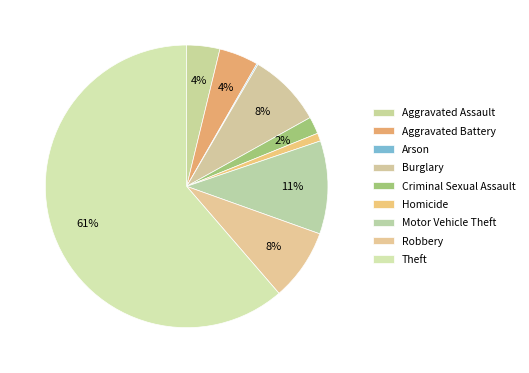

What is the largest slice in the pie chart?

Theft